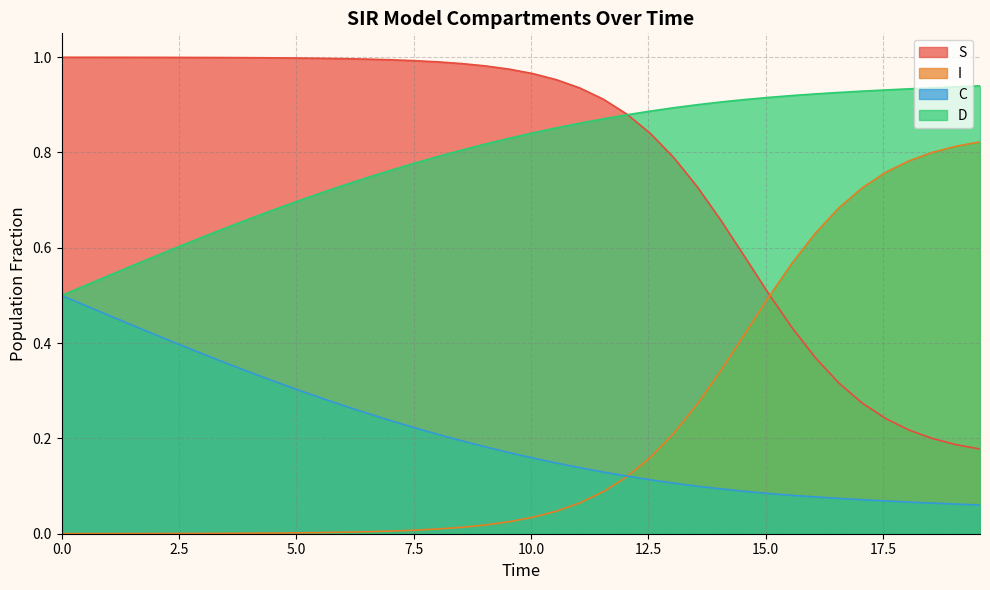

True or false: D and I cross at least once.

False